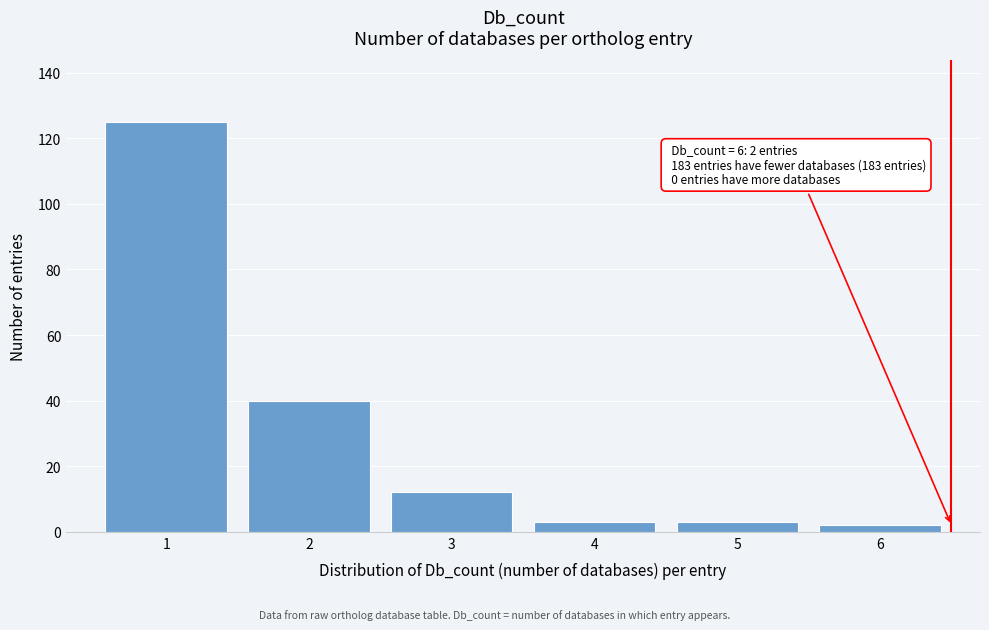

Over which range of the x-axis is the bar tallest?

0.5 to 1.5